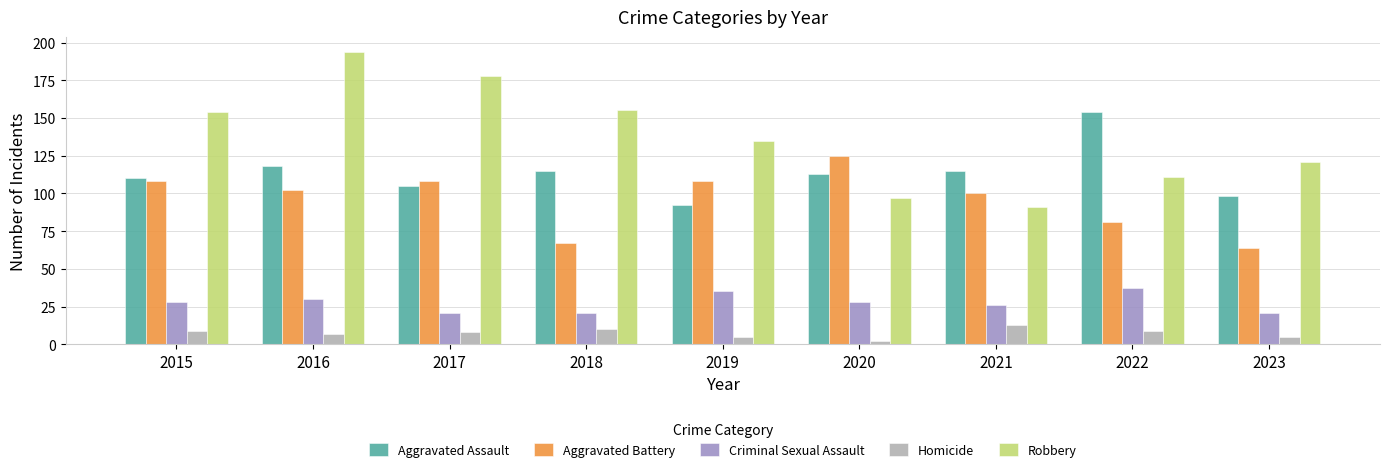

Between 2015 and 2021, which series saw the biggest shift?

Robbery